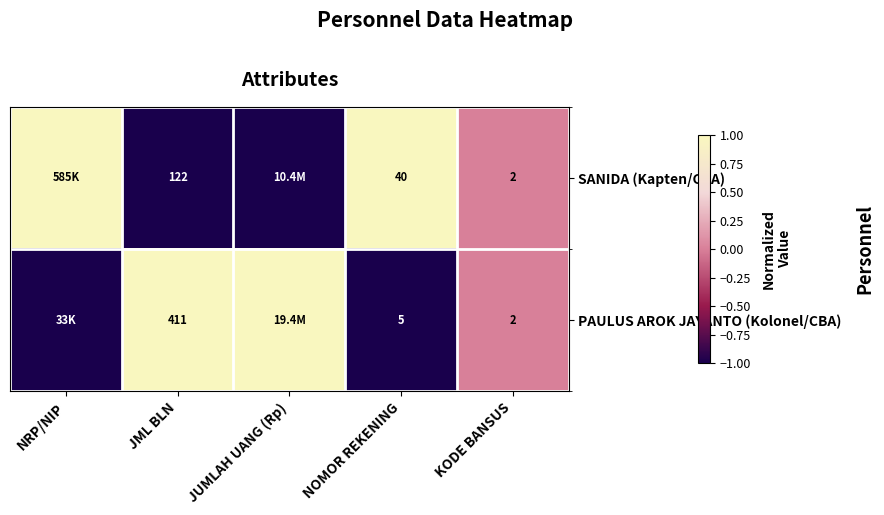

The SANIDA (Kapten/CBA) series shows 2 at KODE BANSUS. True or false?

True